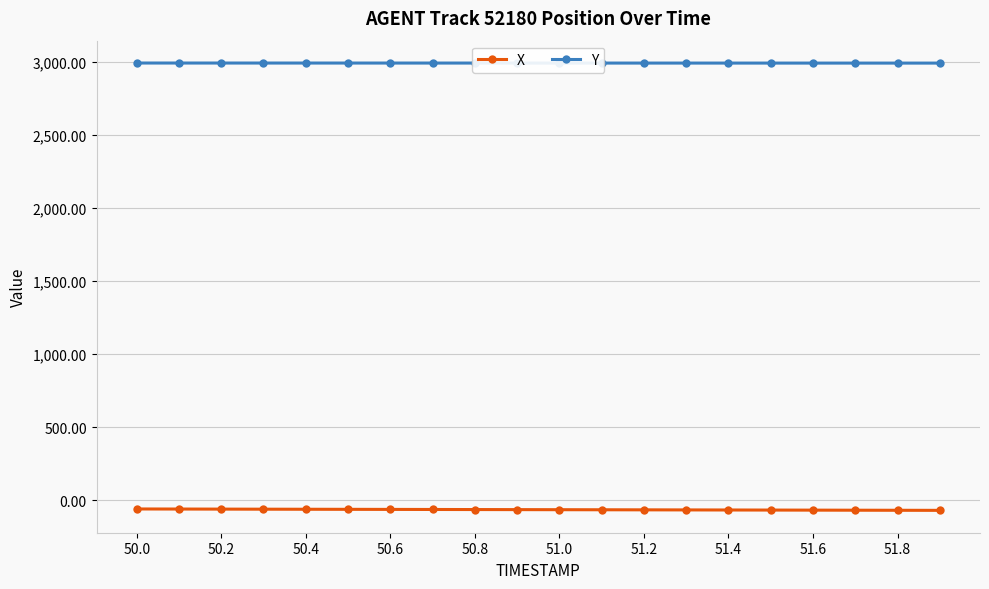

What is the average value of the Y series?

2989.5